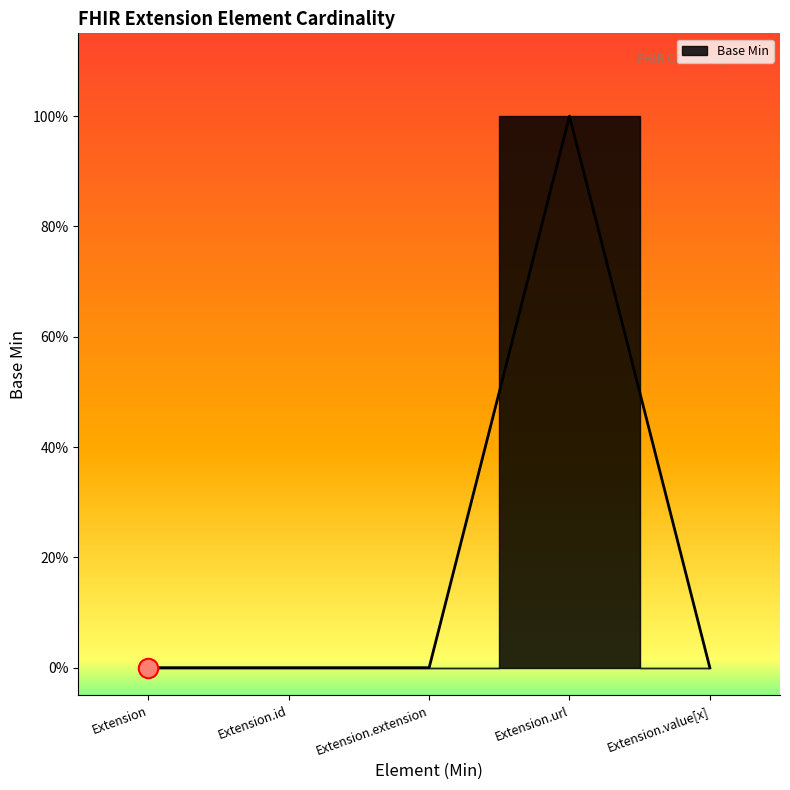

The chart shows a value of -1 at Extension.value[x]. True or false?

False